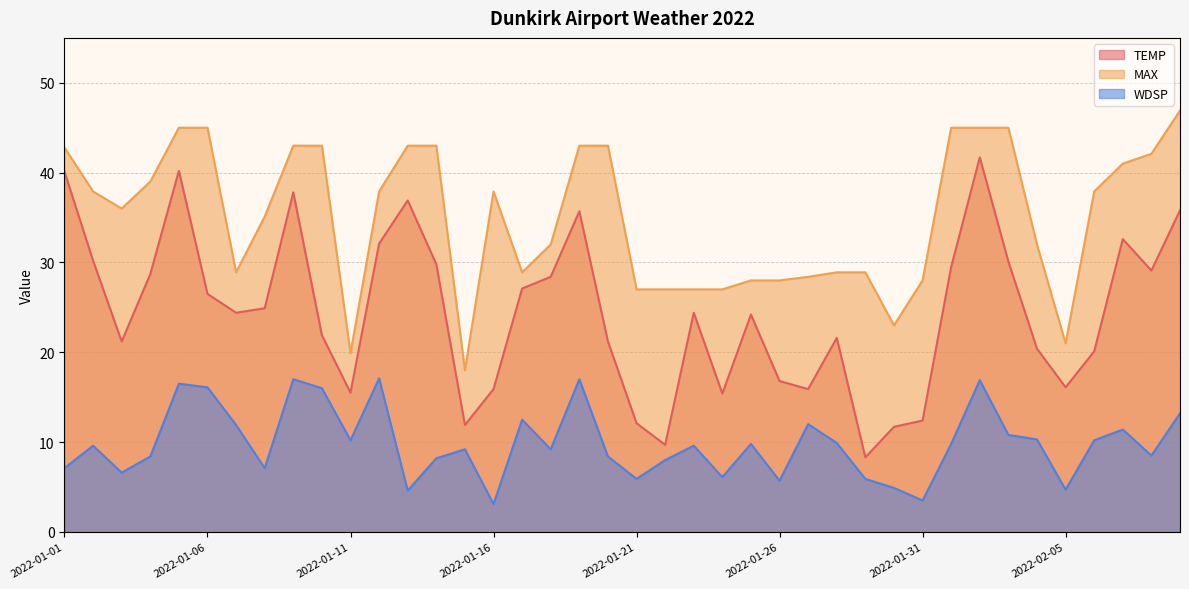

Does the chart display data point markers on the line(s)?

No